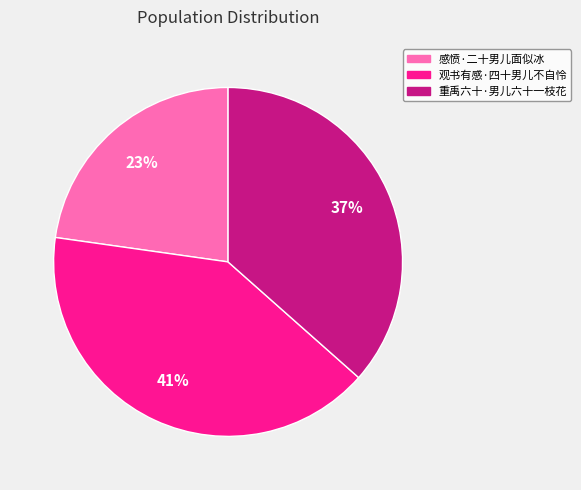

Which has a higher value, 感愤·二十男儿面似冰 or 观书有感·四十男儿不自怜?

观书有感·四十男儿不自怜